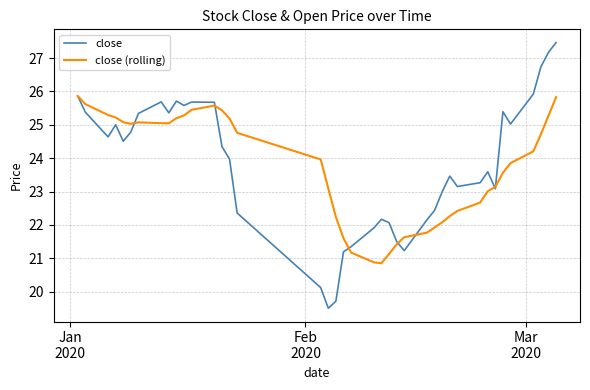

At how many categories does at least one series exceed 24?

22